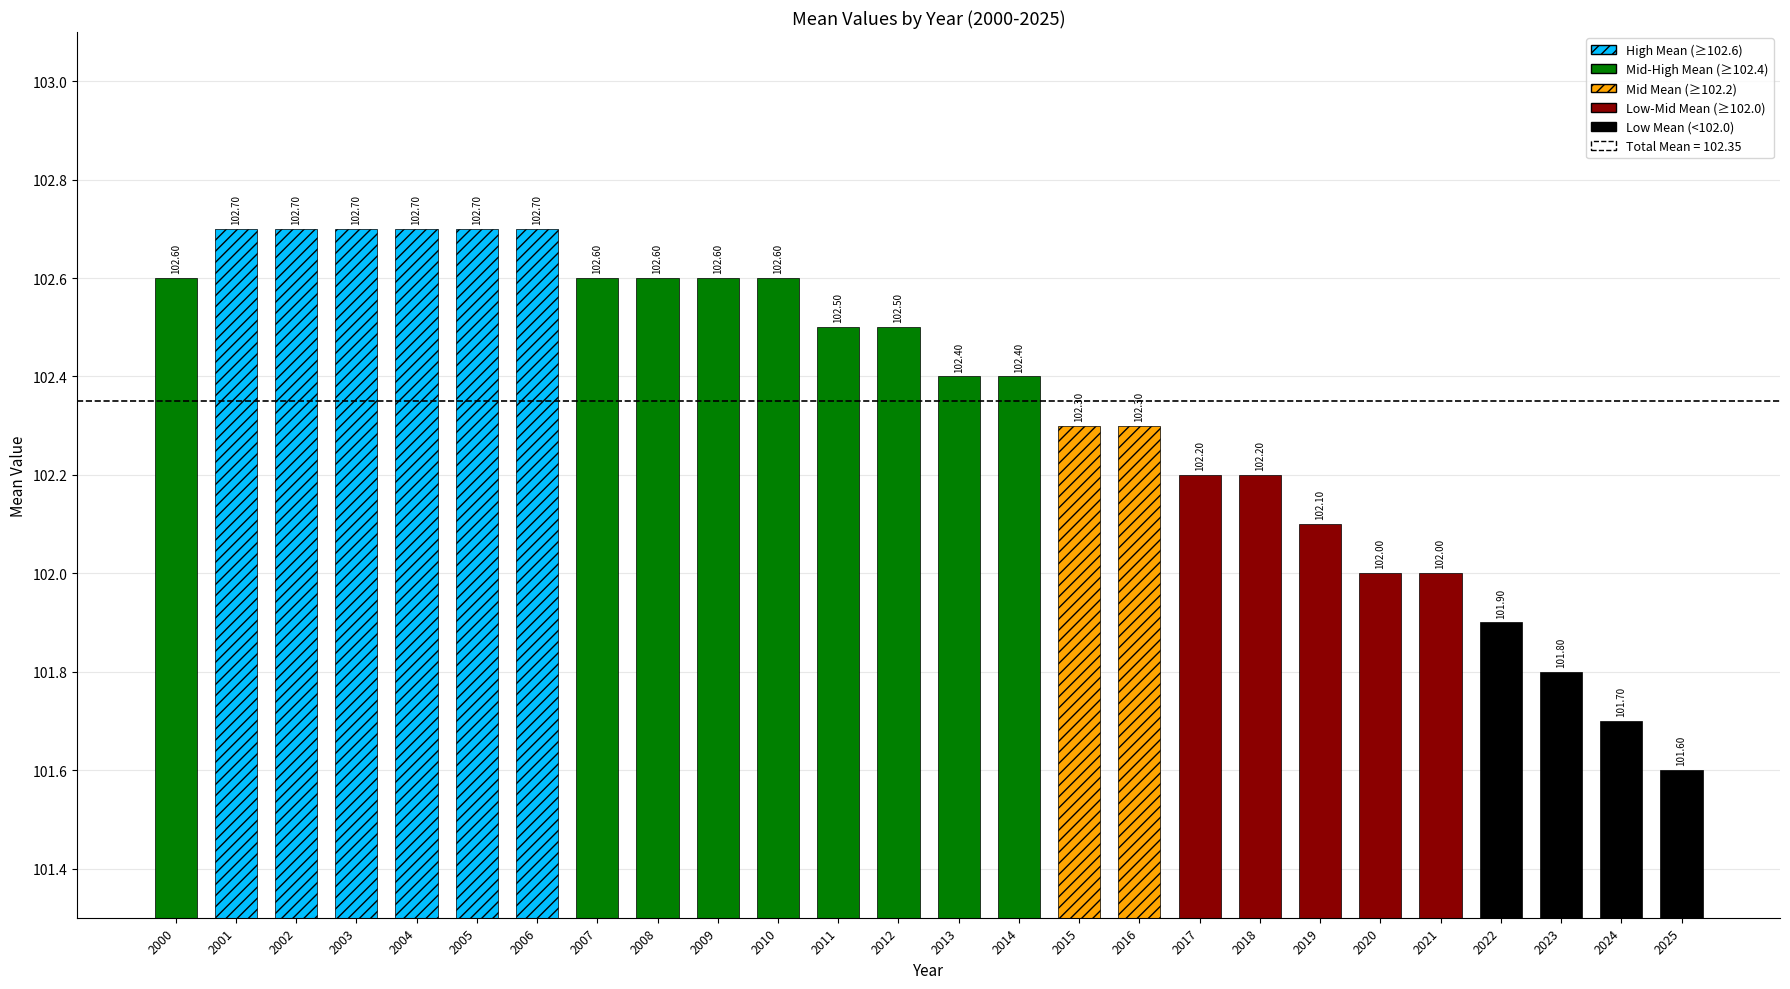

What is the difference between the second highest and second lowest values?

1.0